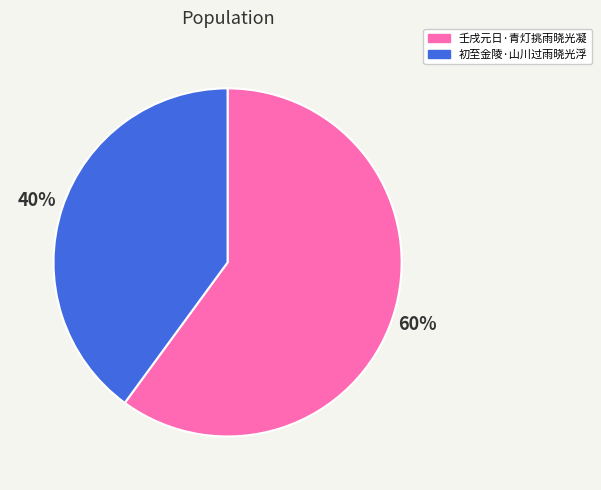

Combined, do 初至金陵·山川过雨晓光浮 and 壬戌元日·青灯挑雨晓光凝 account for over 50%?

Yes